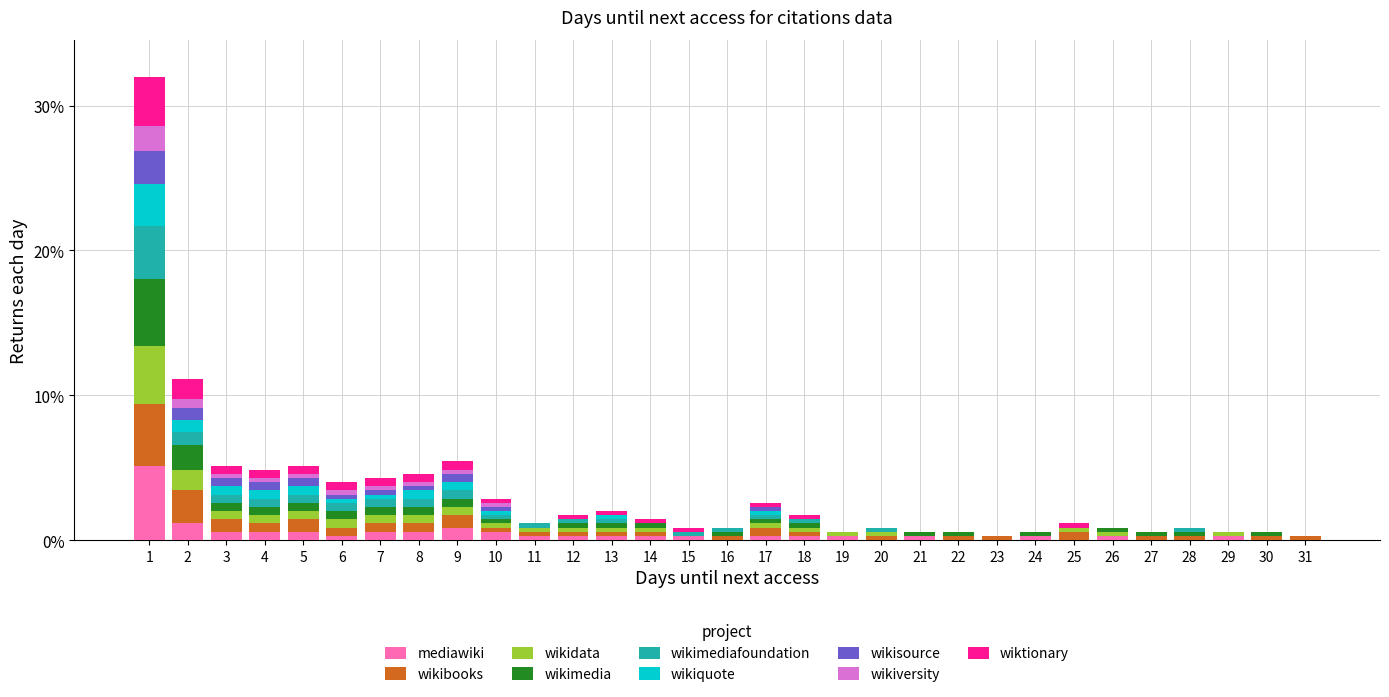

What is the highest value of the mediawiki series?

5.1